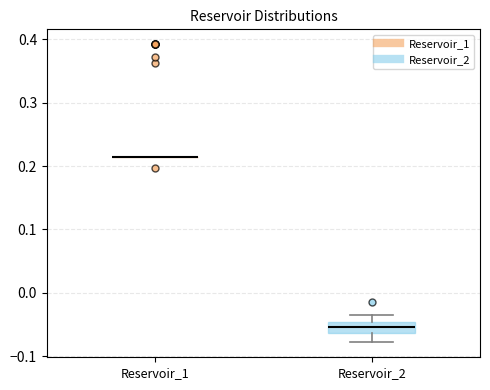

Comparing the boxes themselves (not the whiskers), which one is the tallest?

Reservoir_2